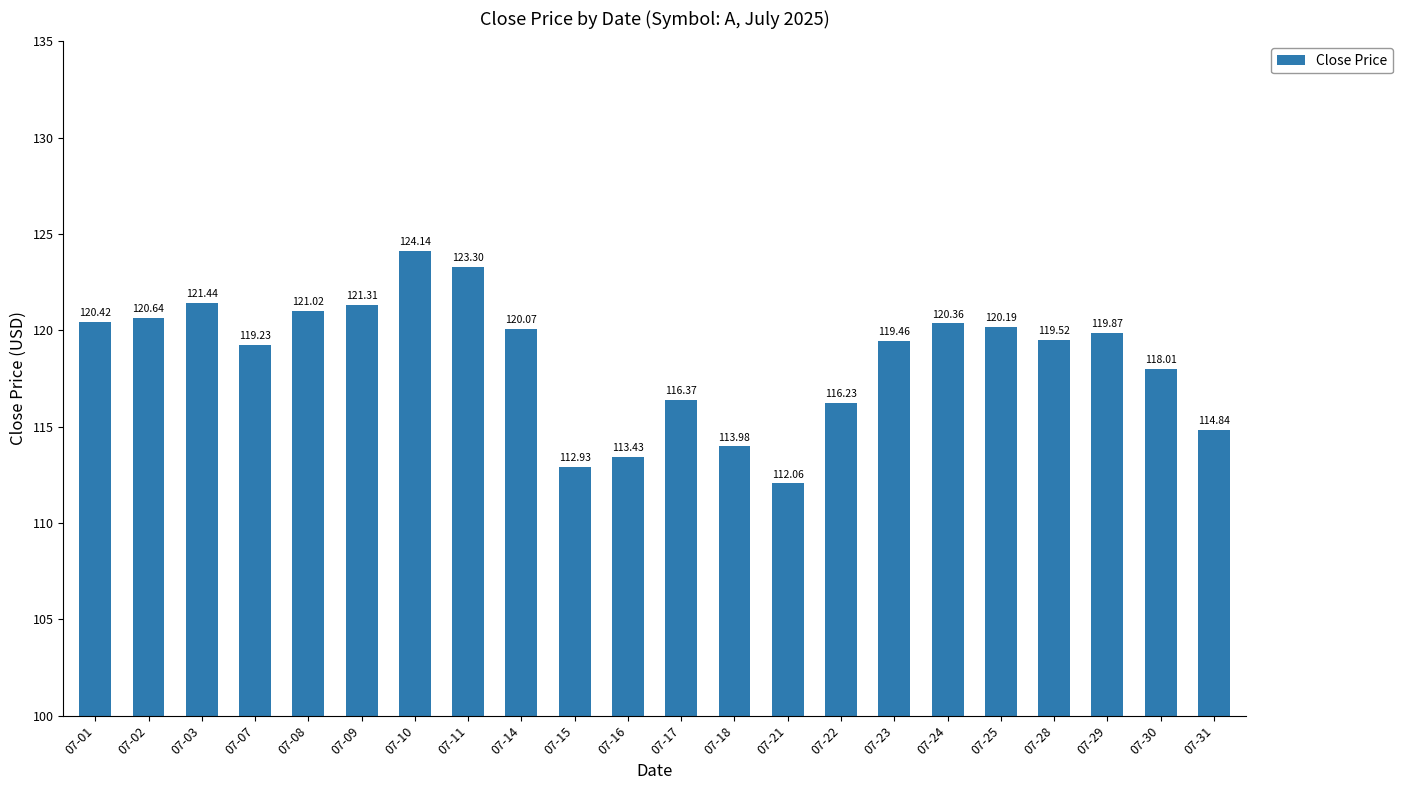

Which has a higher value, 07-22 or 07-18?

07-22